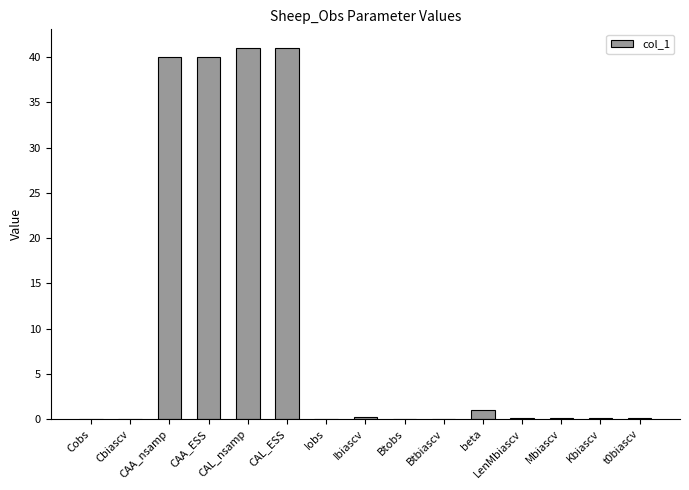

What is the approximate value at LenMbiascv?

0.1